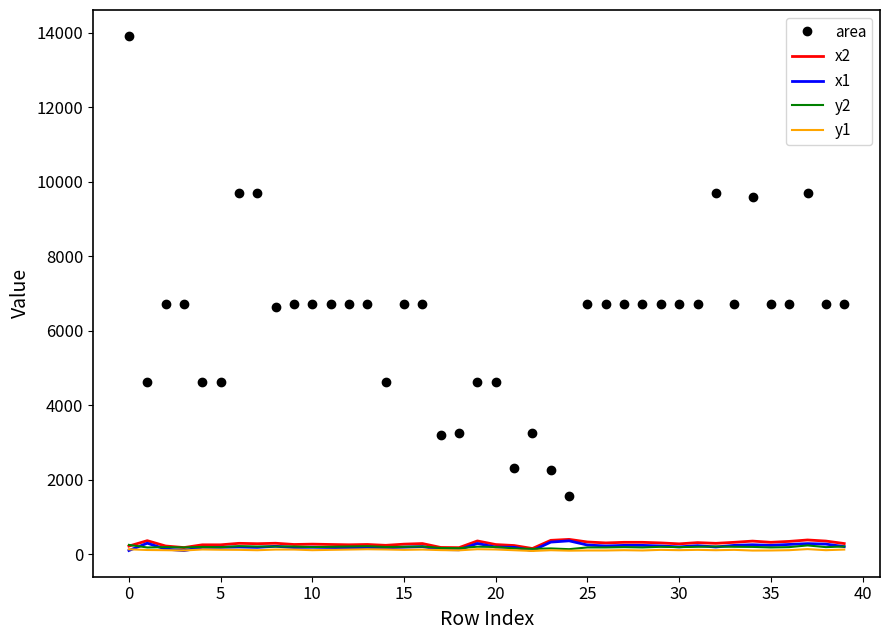

What is the greatest value displayed?

13924